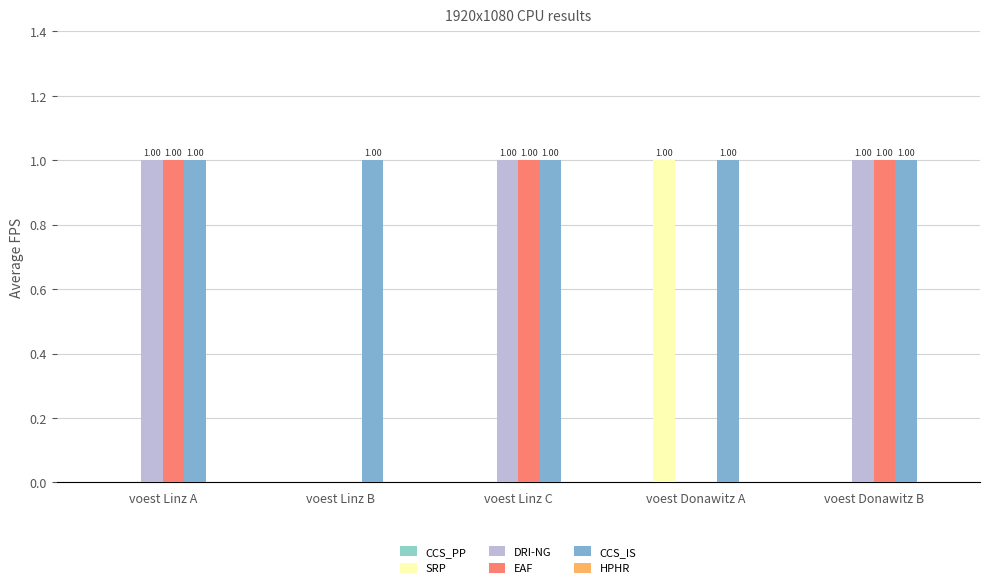

How many series are shown in this chart?

4